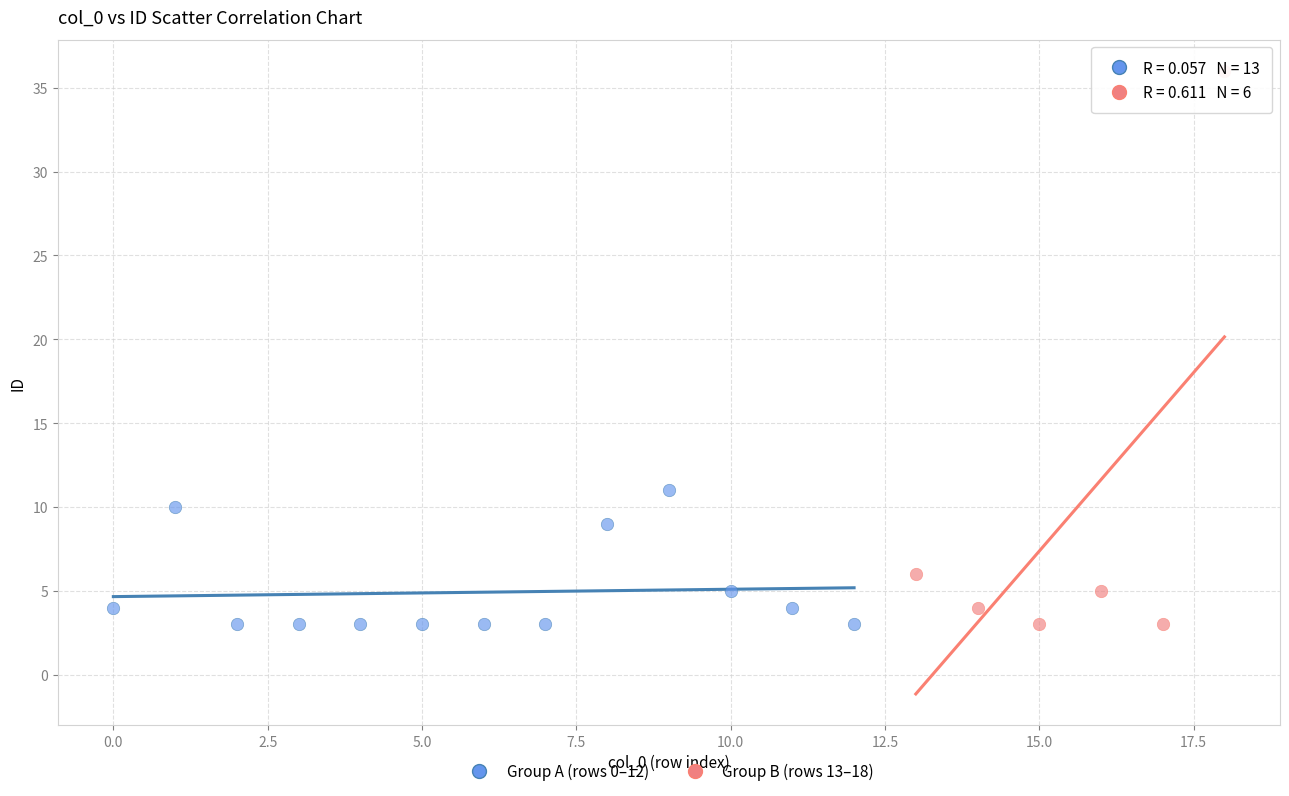

Which series reaches the maximum Y coordinate?

Group B (rows 13–18)